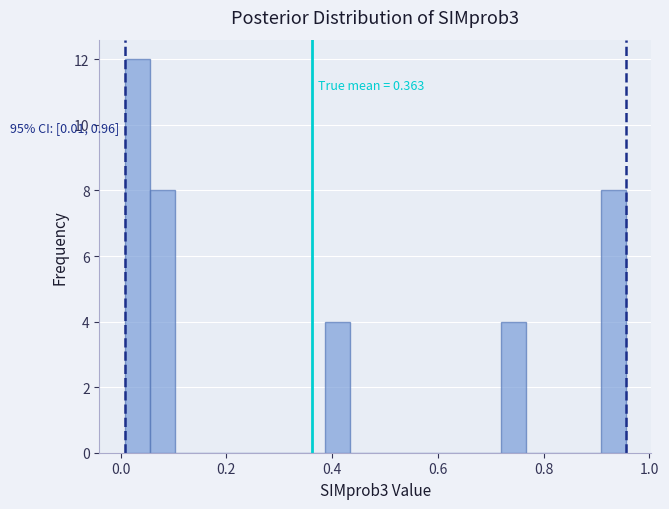

Around what value on the x-axis is the tallest bar? Give the approximate position of its centre, as read against the axis.

0.04